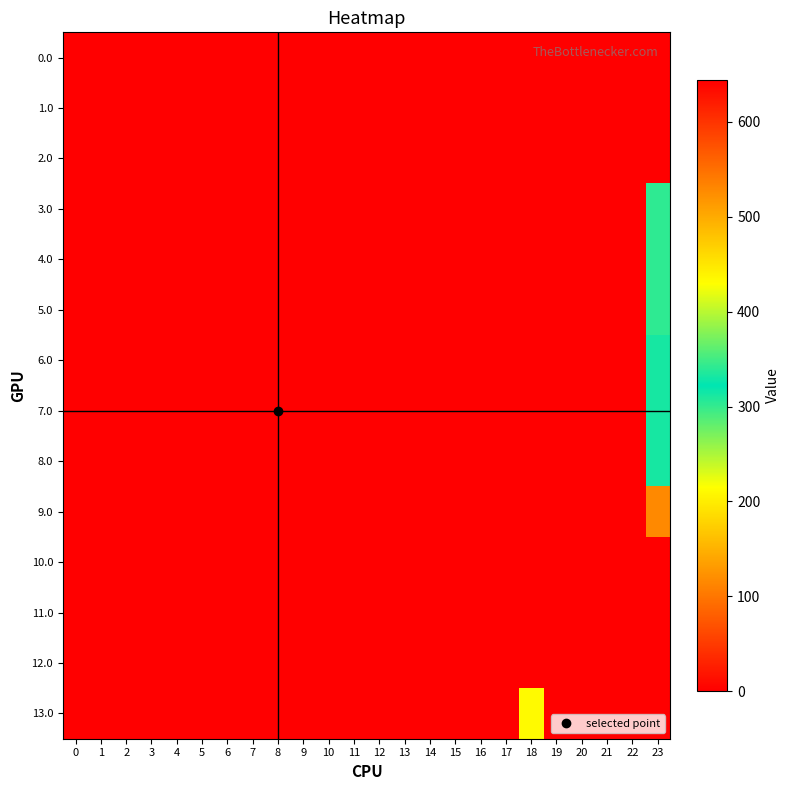

At how many categories does at least one series exceed 604?

1